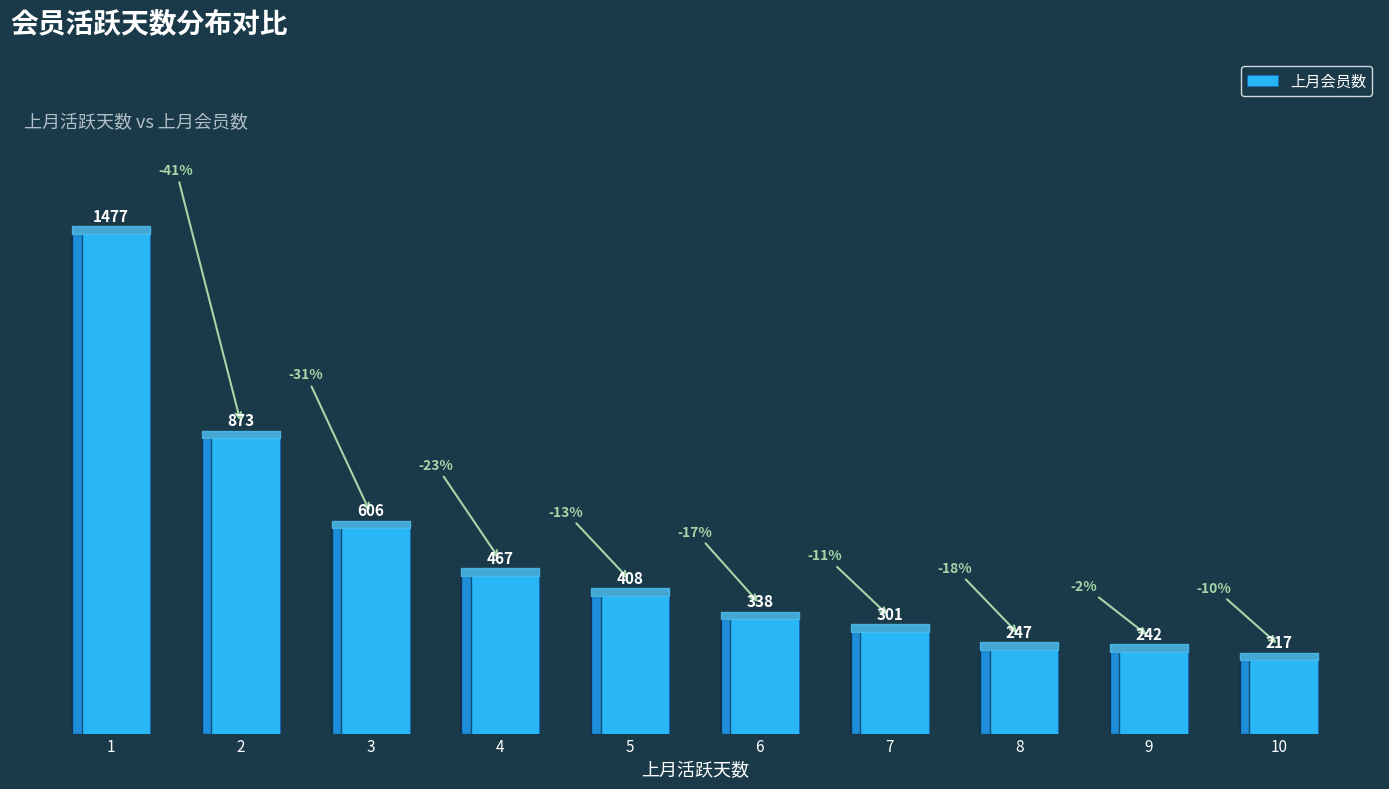

How many values are below 408?

5